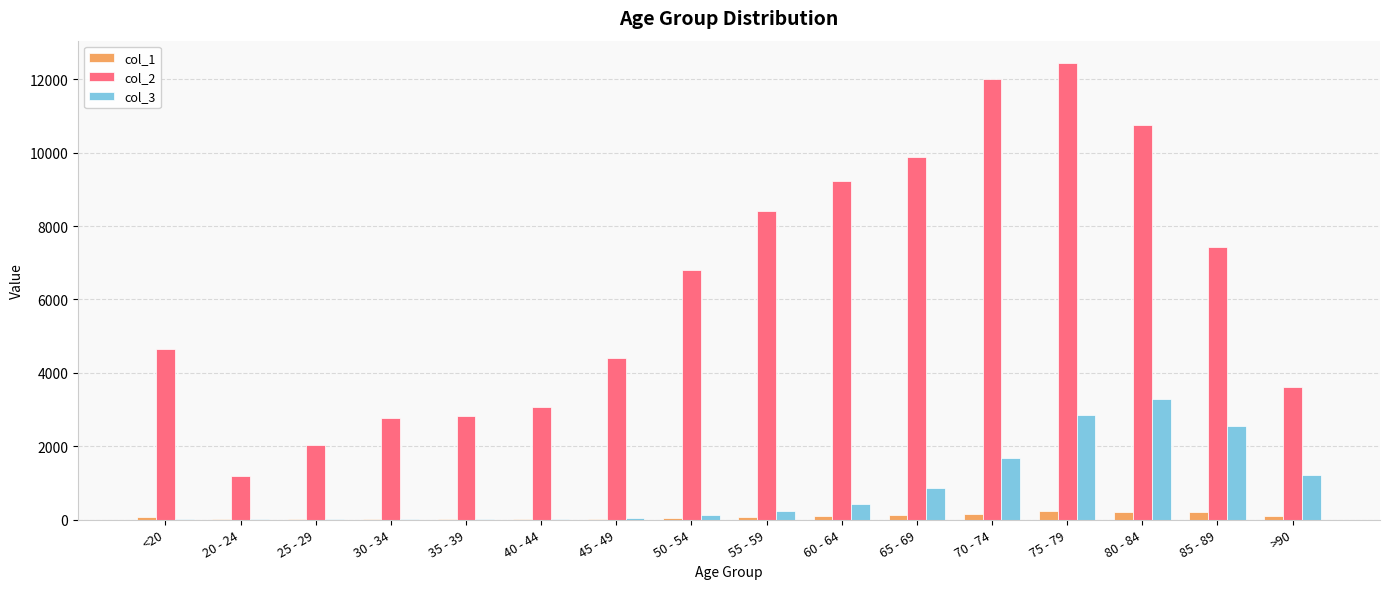

Which category has the highest value in the col_3 series?

80 - 84